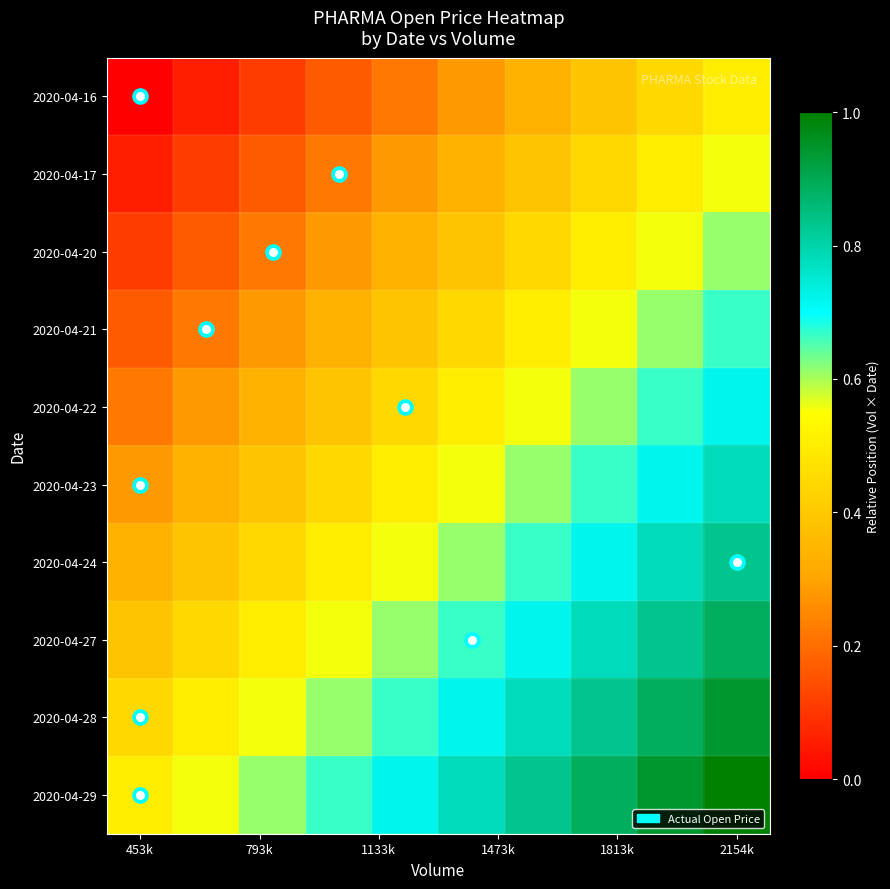

What is the greatest value displayed?

1.0